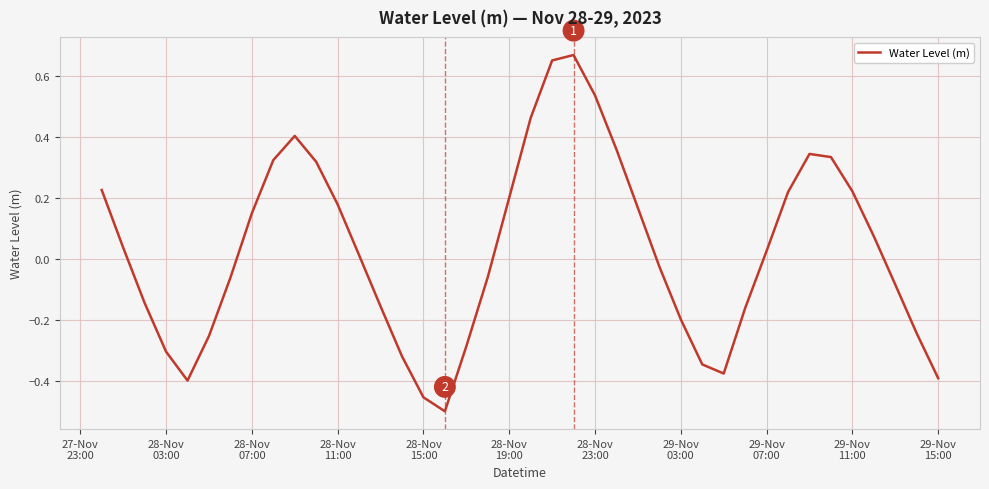

What is the difference between the maximum and minimum values?

1.2